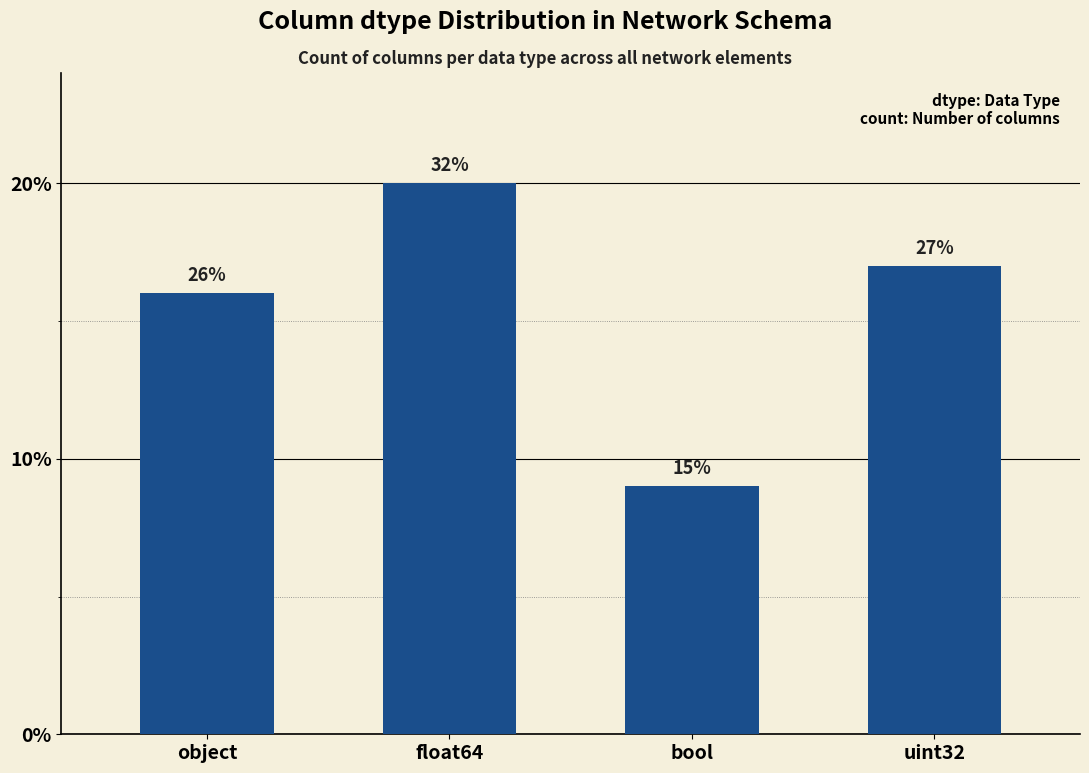

What is the label of the 4th bar from the left?

uint32